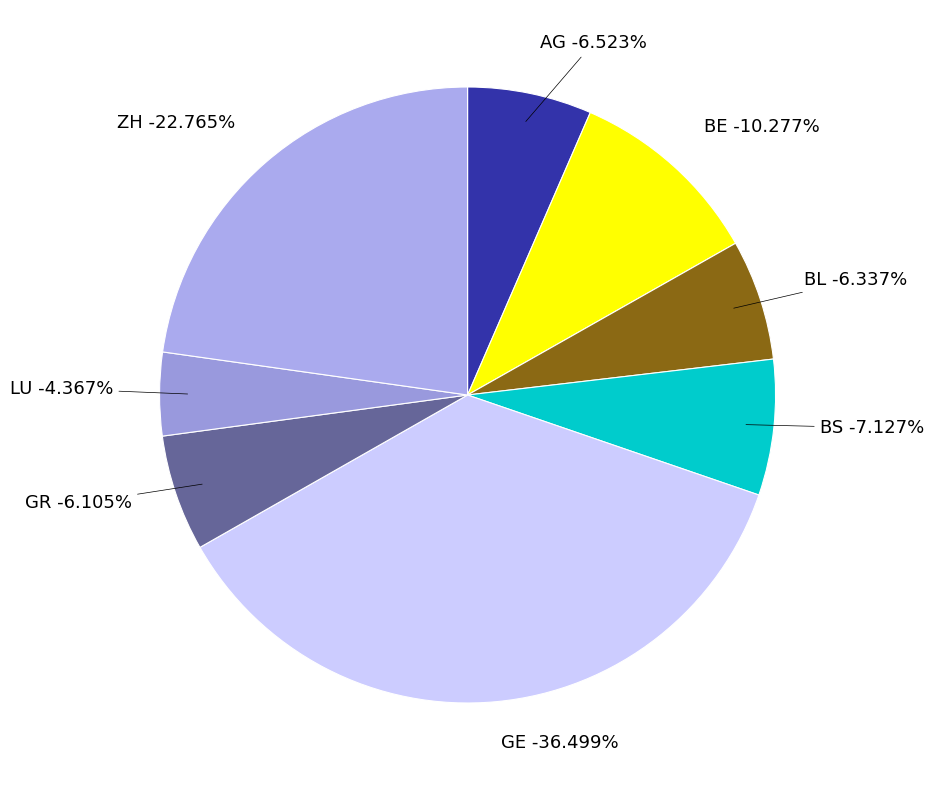

To the nearest percent, what portion does ZH represent?

23%